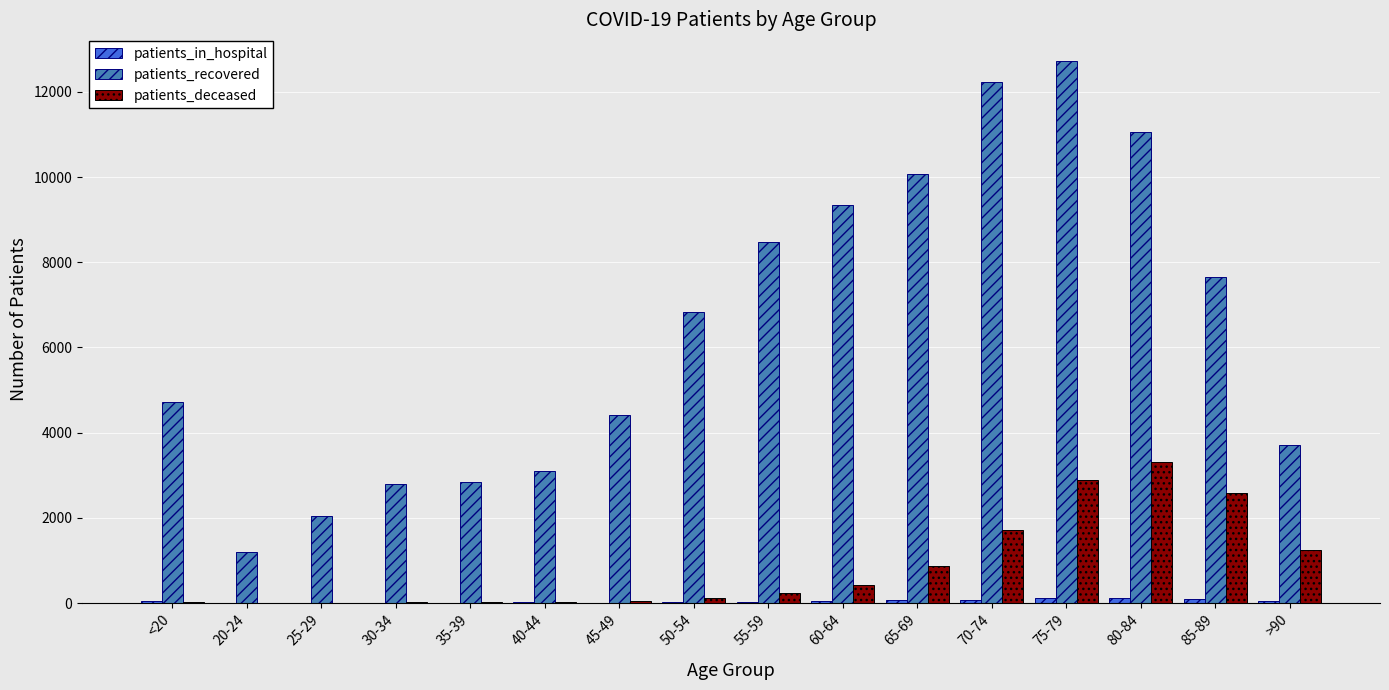

What is the sum of all patients_deceased values?

13516